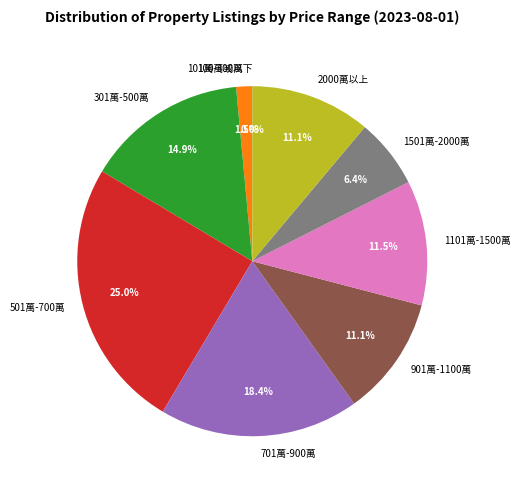

Combined, do 101萬-300萬 and 301萬-500萬 account for over 50%?

No